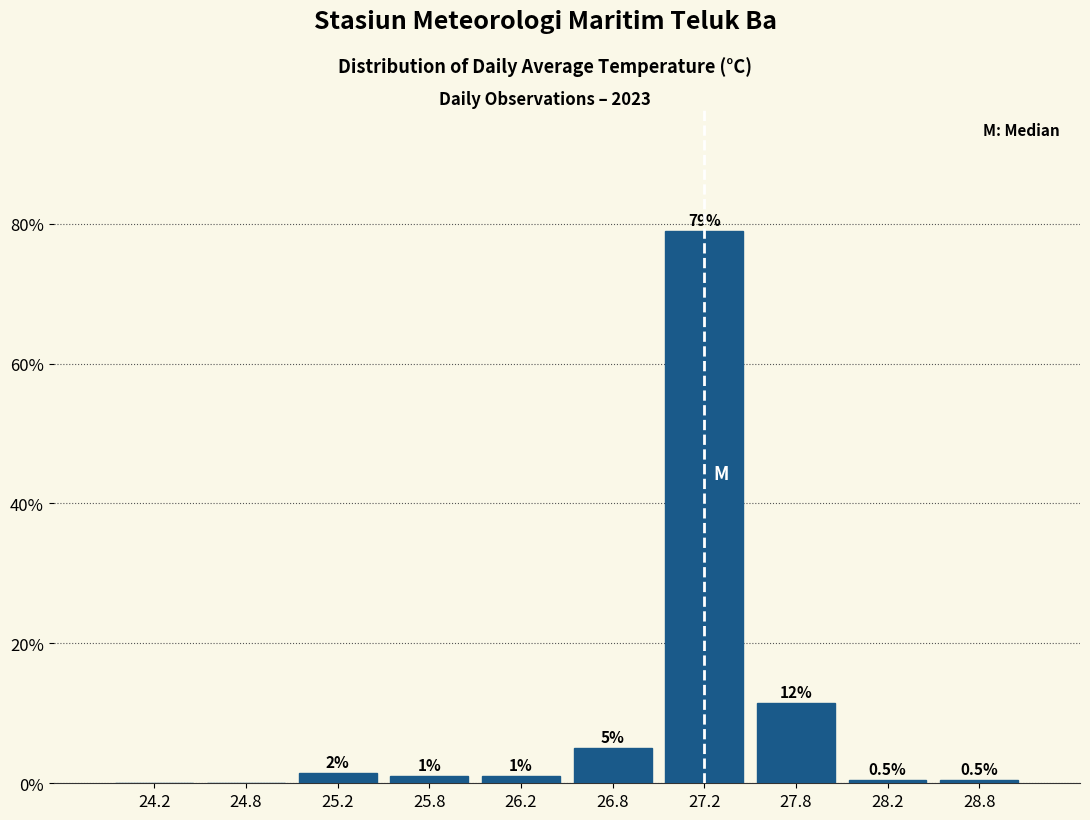

Which range on the x-axis has the tallest bar?

27.0 to 27.5